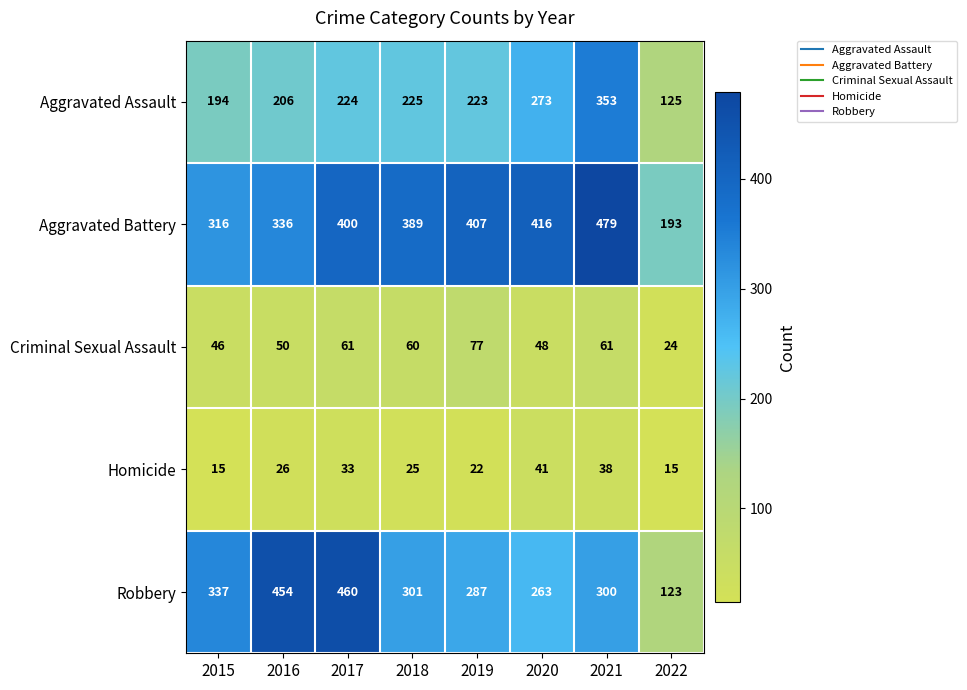

What is the total value across all series at 2015?

908